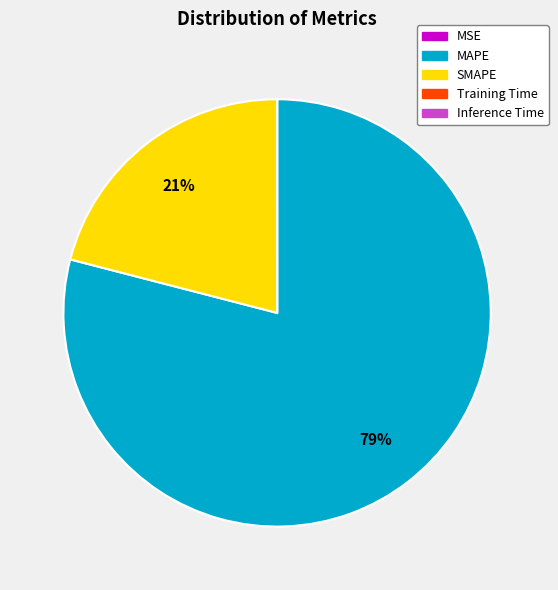

What is the majority slice?

MAPE